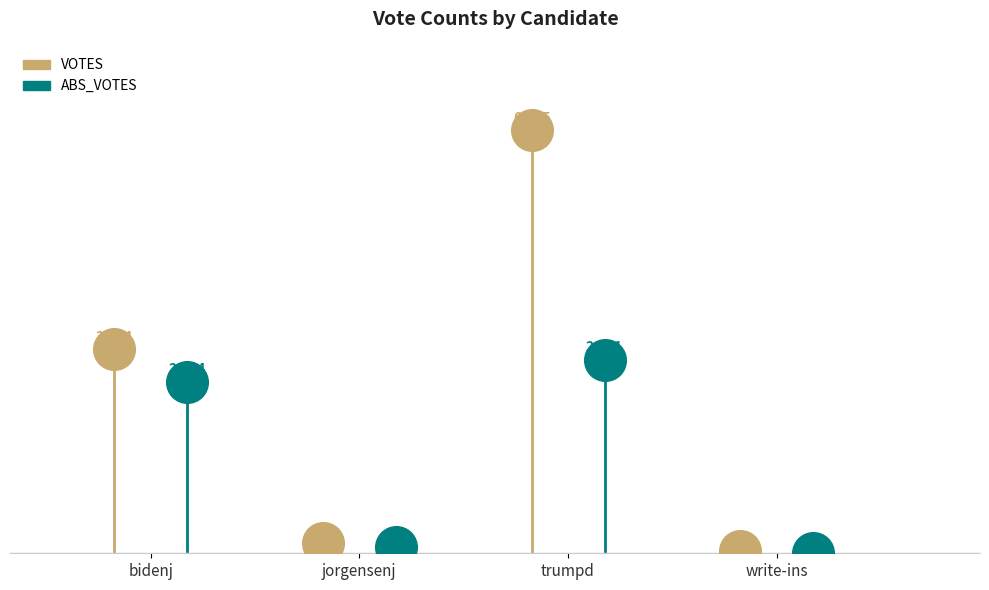

At which category is the sum across all series the highest?

trumpd